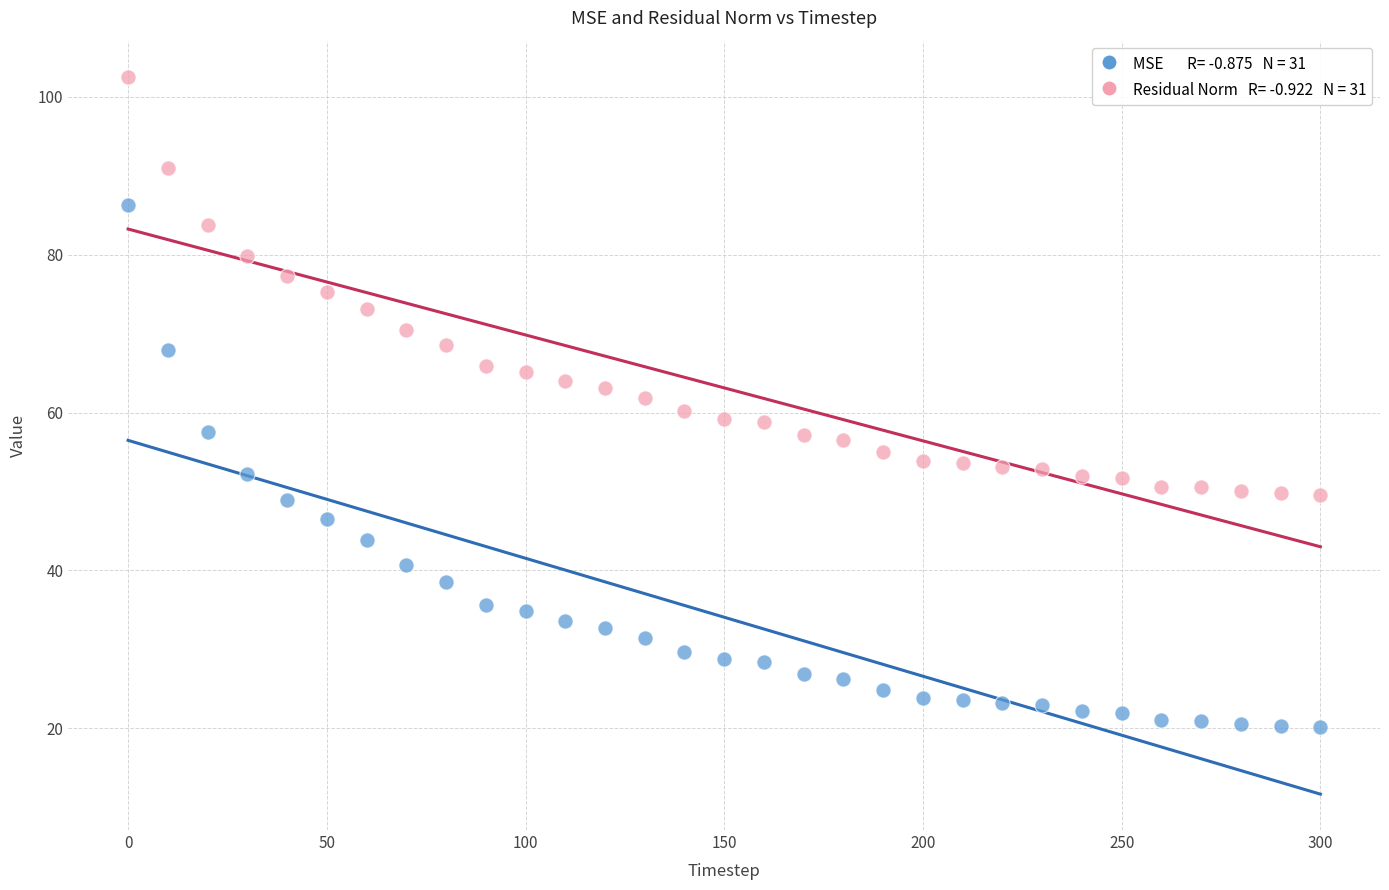

Across all data points, what is the range of X values (max minus min)?

300.0